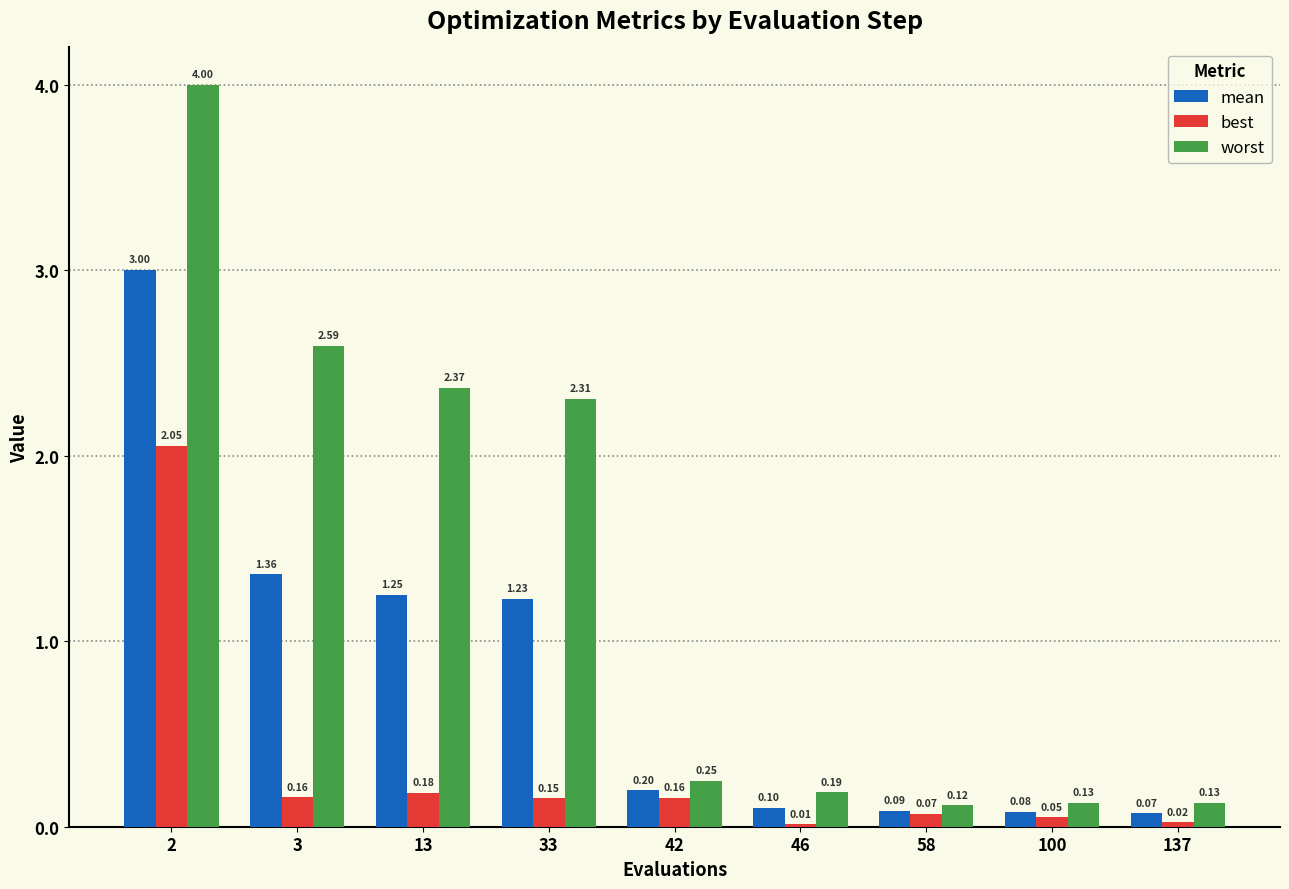

Where is worst nearest to the value 2?

33